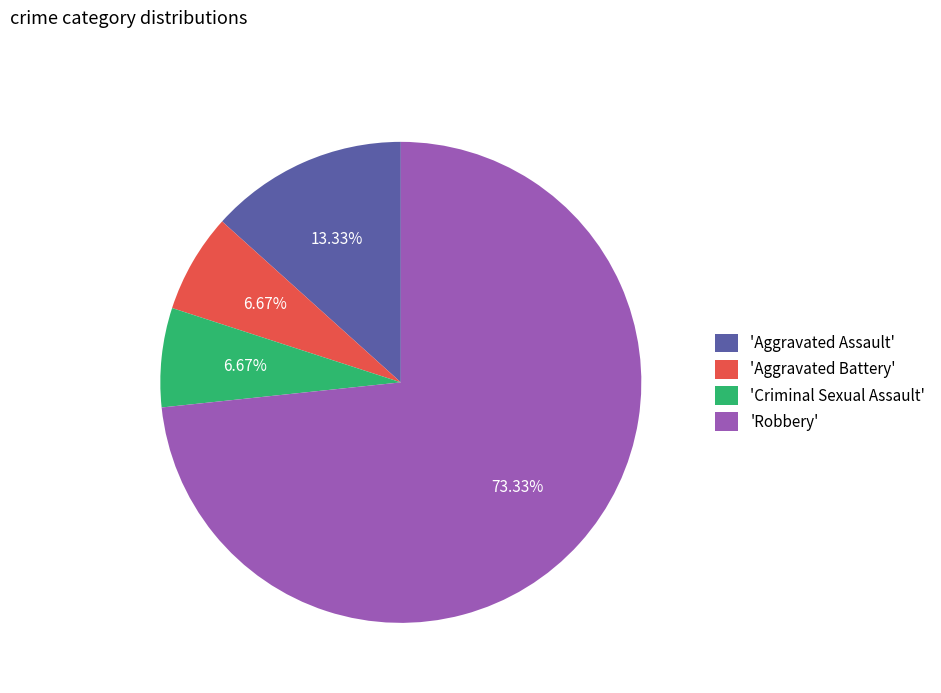

Which category accounts for the majority?

'Robbery'